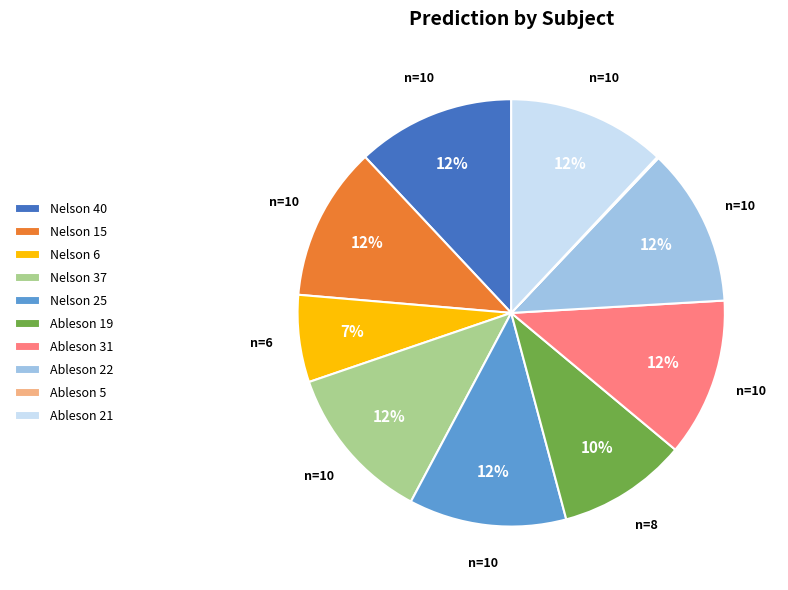

What percentage is the Nelson 6 slice, to the nearest percent?

7%